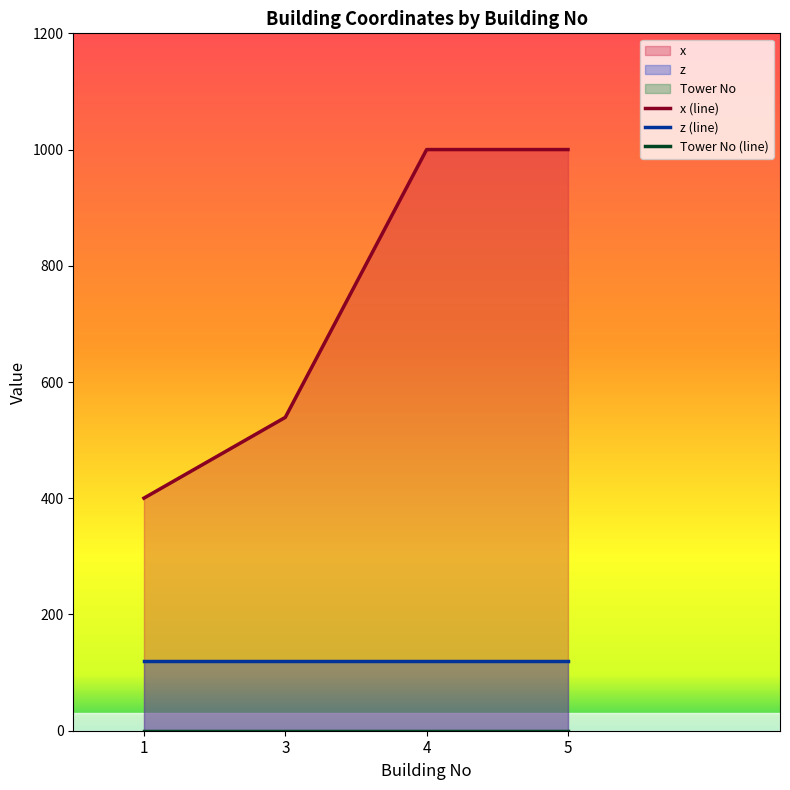

True or false: z (line) and Tower No (line) intersect in this chart.

False